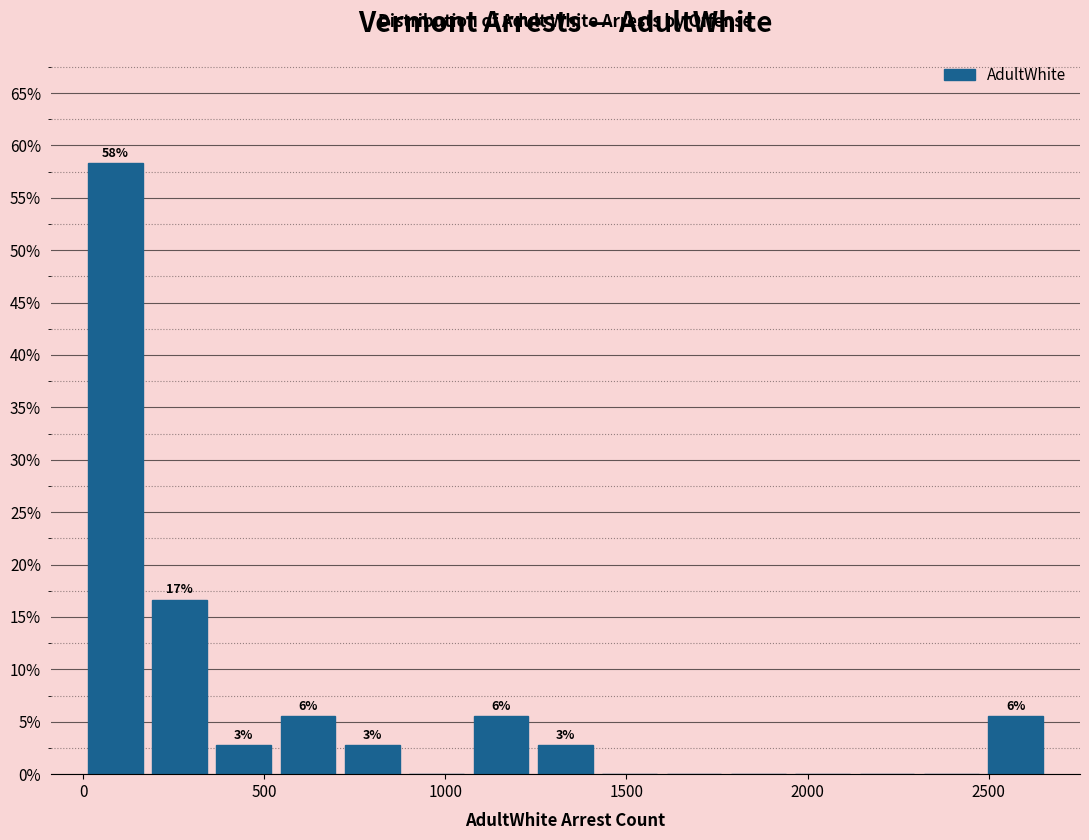

Around what value on the x-axis is the tallest bar? Give the approximate position of its centre, as read against the axis.

100